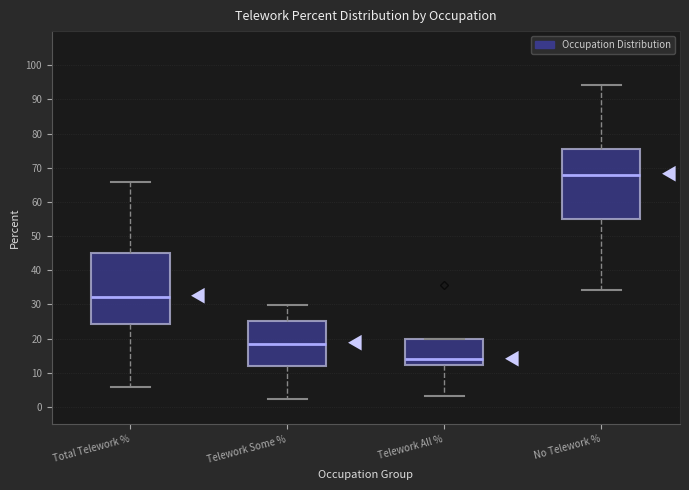

Where does the upper whisker of the box for Total Telework % end on the y-axis? The values are not printed on the chart, so give them approximately, as read against the axis.

66